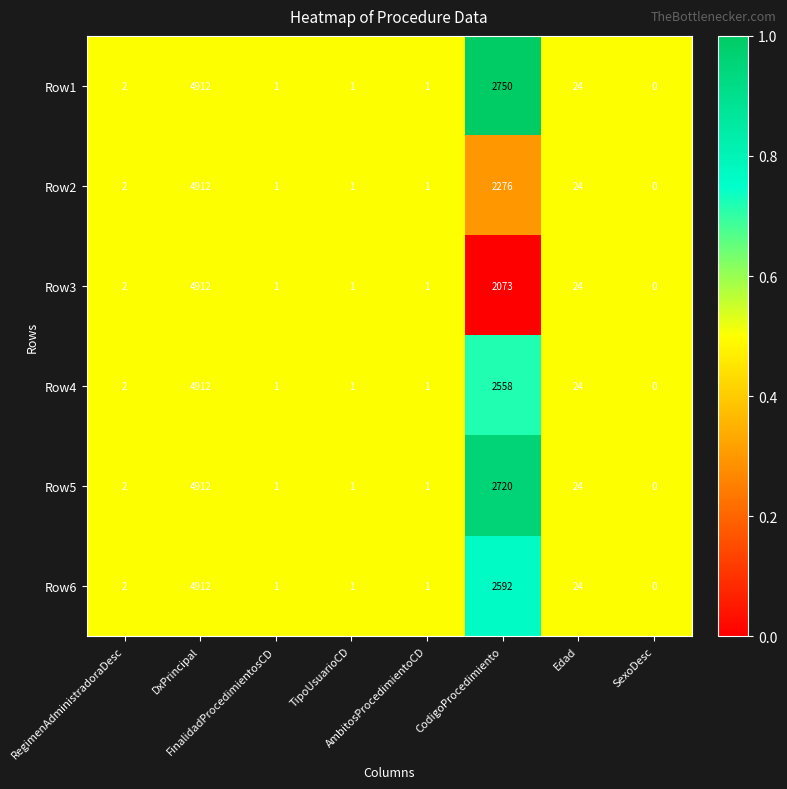

What is the average value of the Row4 series?

937